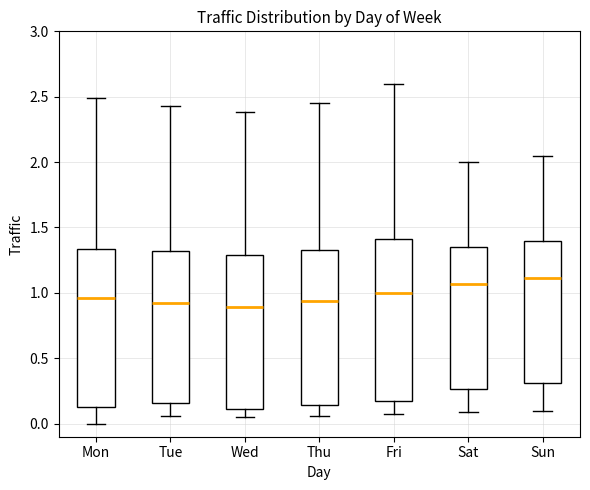

Where is the upper edge of the box for Thu on the y-axis? The values are not printed on the chart, so give them approximately, as read against the axis.

1.35